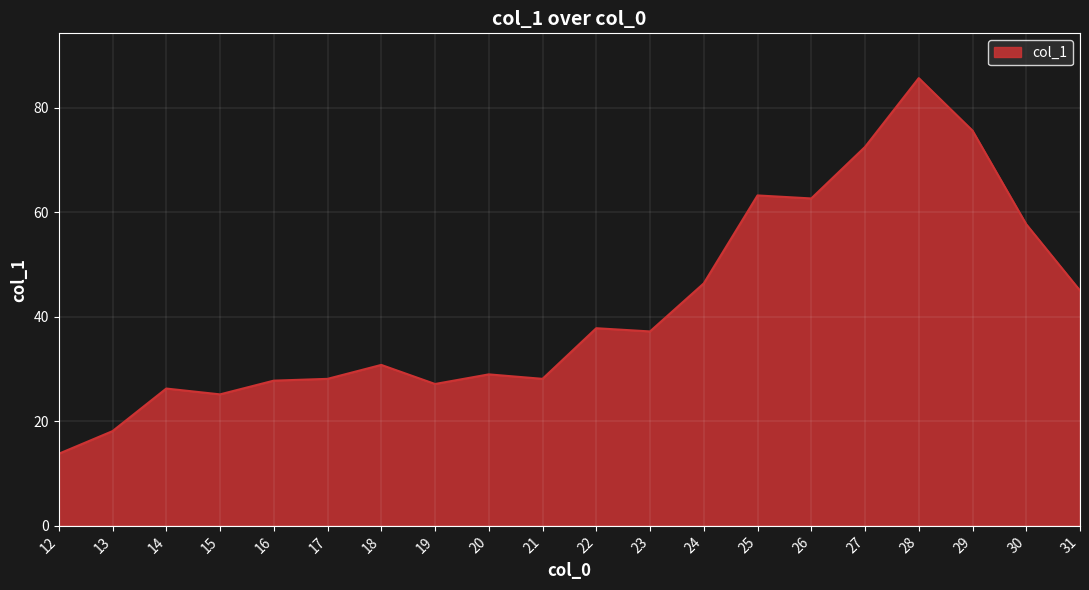

Which category has the highest value across all series?

28